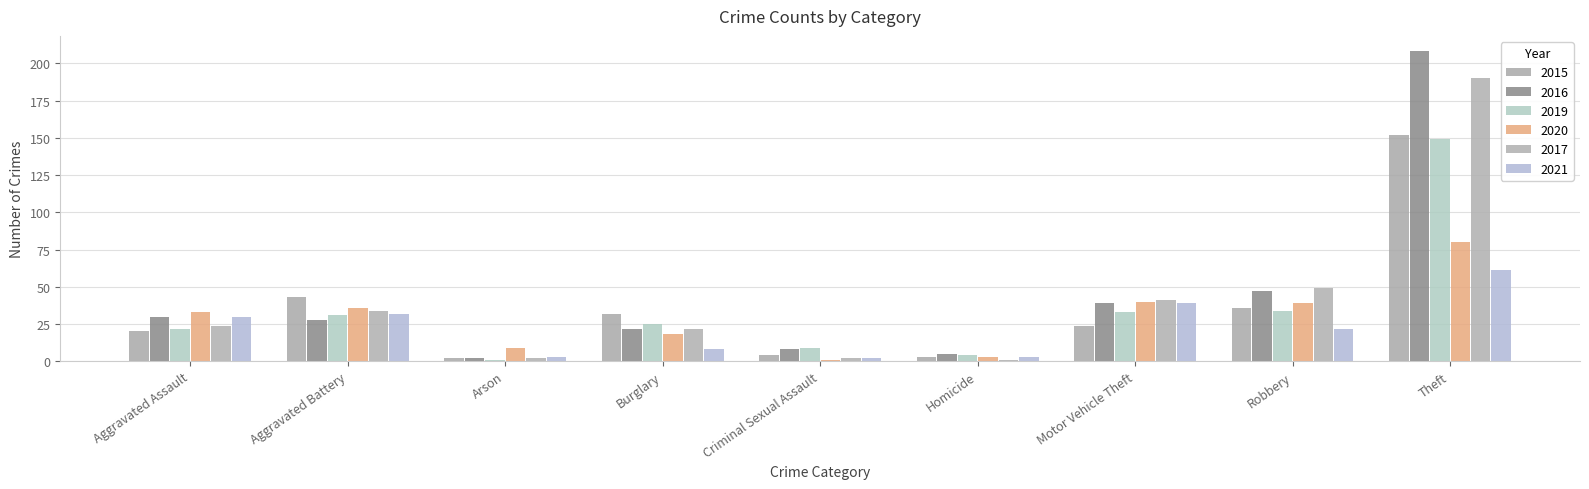

What is the average value of the 2021 series?

22